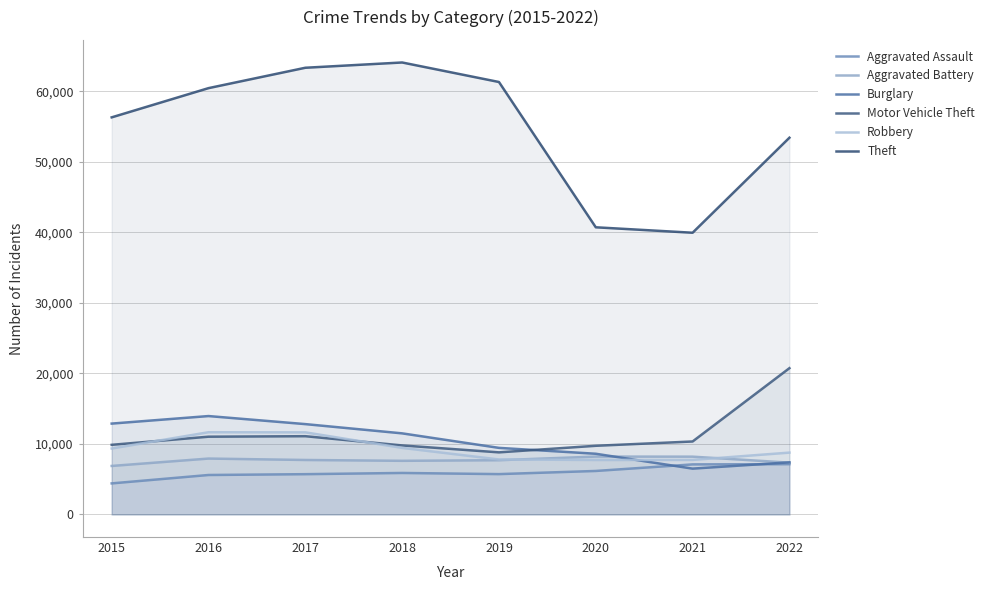

At which category does Robbery reach its first local peak?

2016